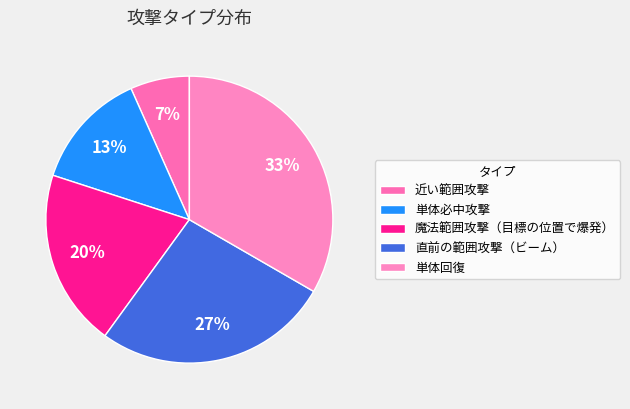

How many segments does this pie chart have?

5